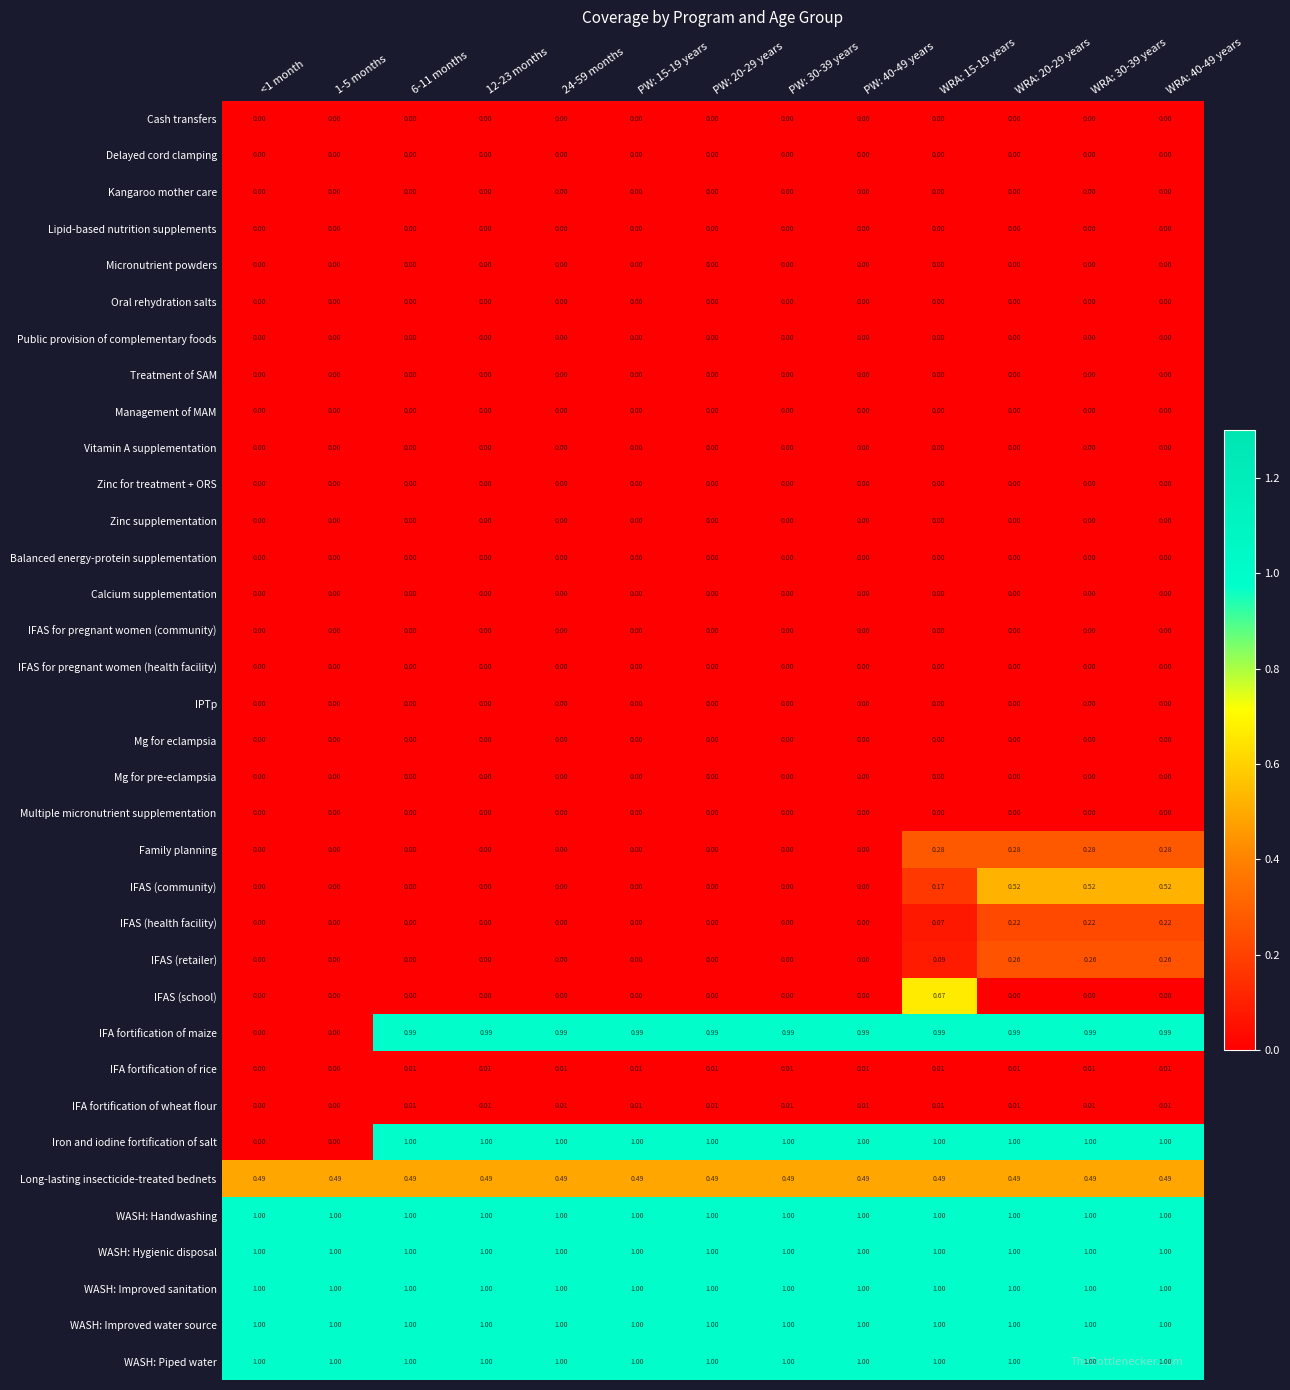

Which series has the widest spread of values?

Iron and iodine fortification of salt